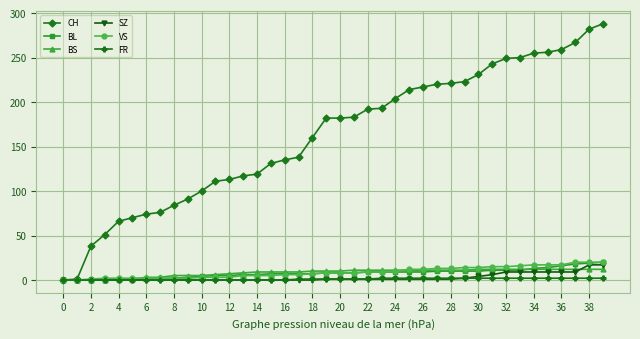

What are all the series names shown in the legend?

CH, BL, BS, SZ, VS, FR